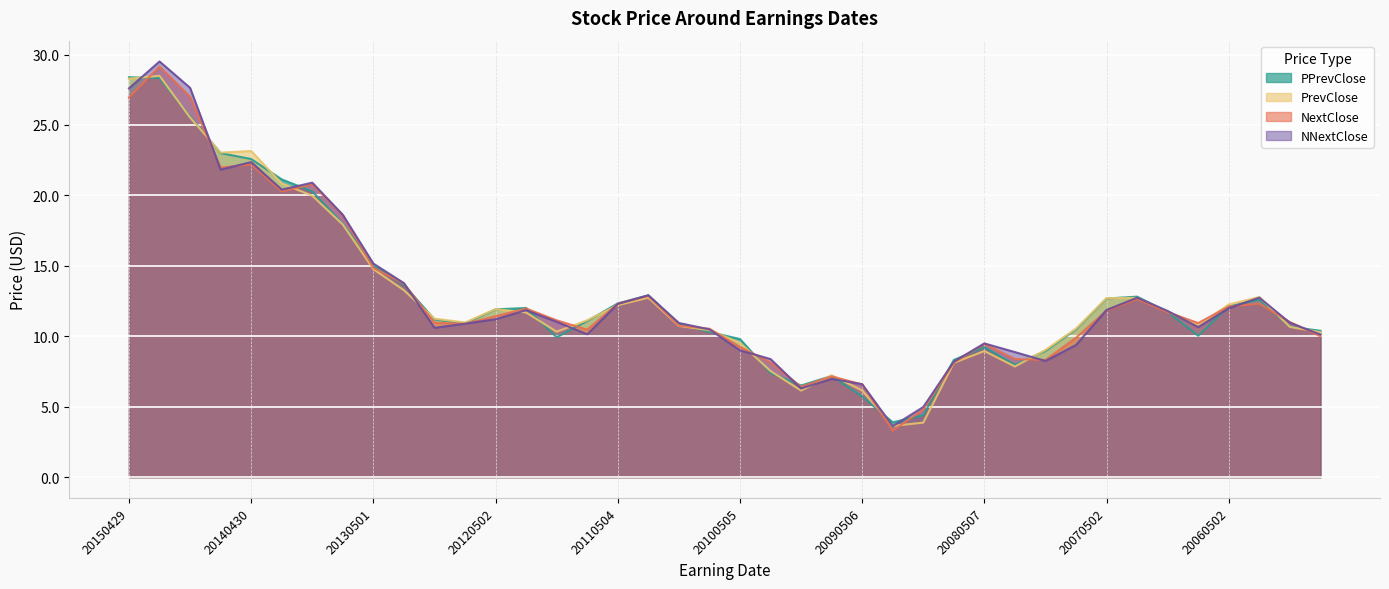

List the labels in order of PrevClose value, largest first.

20150212, 20150429, 20141106, 20140430, 20140730, 20140212, 20131104, 20130731, 20130501, 20130220, 20060222, 20110223, 20070221, 20070502, 20060502, 20110504, 20120502, 20061031, 20120222, 20121105, 20110803, 20120802, 20060802, 20101108, 20051101, 20070801, 20100804, 20111102, 20050803, 20100505, 20071031, 20080507, 20080730, 20080220, 20100224, 20090804, 20090506, 20091104, 20081105, 20090225